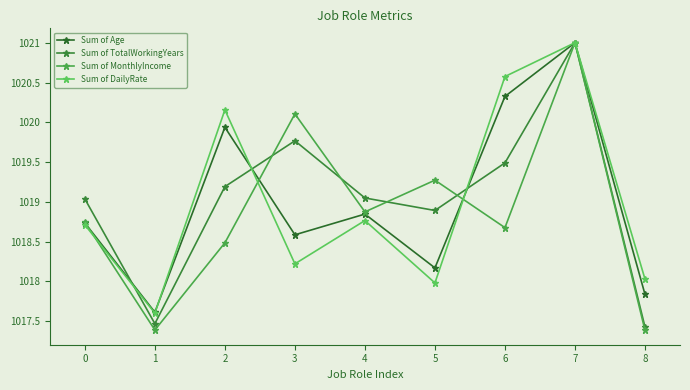

What is the difference between the Sum of DailyRate values at 8 and 6?

2.5